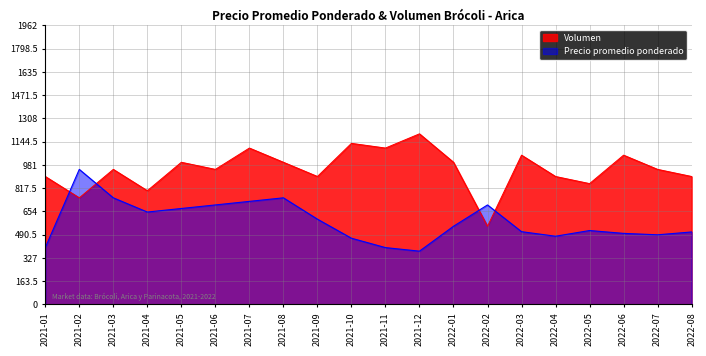

At which label is Precio promedio ponderado closest to 662?

2021-04